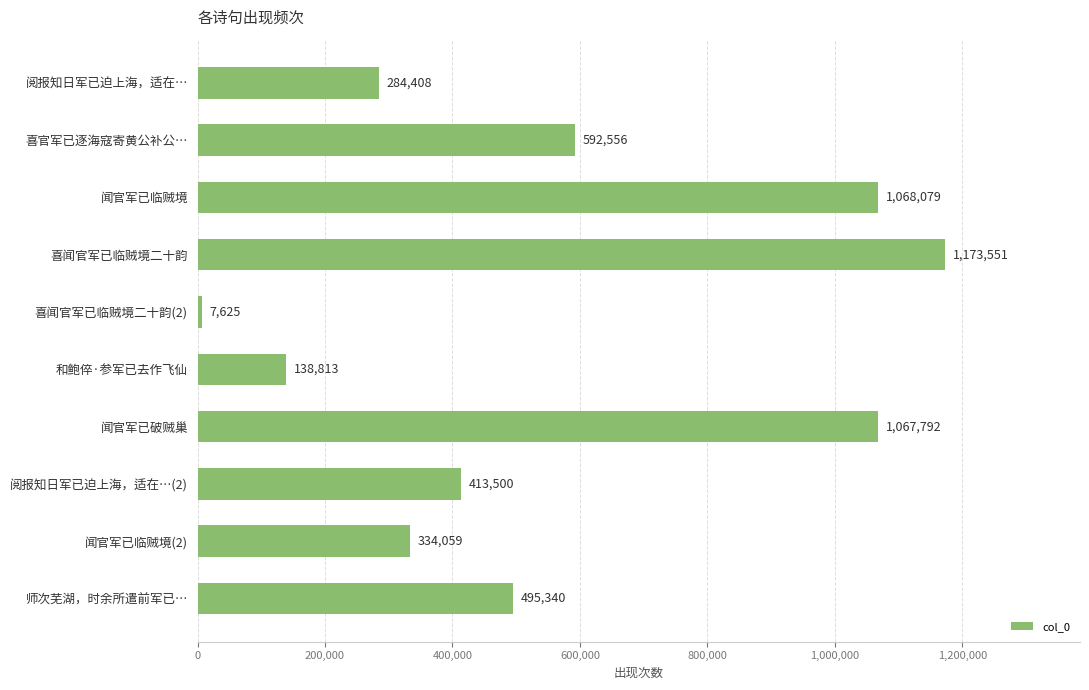

Which has a higher value, 闻官军已破贼巢 or 阅报知日军已迫上海，适在…?

闻官军已破贼巢